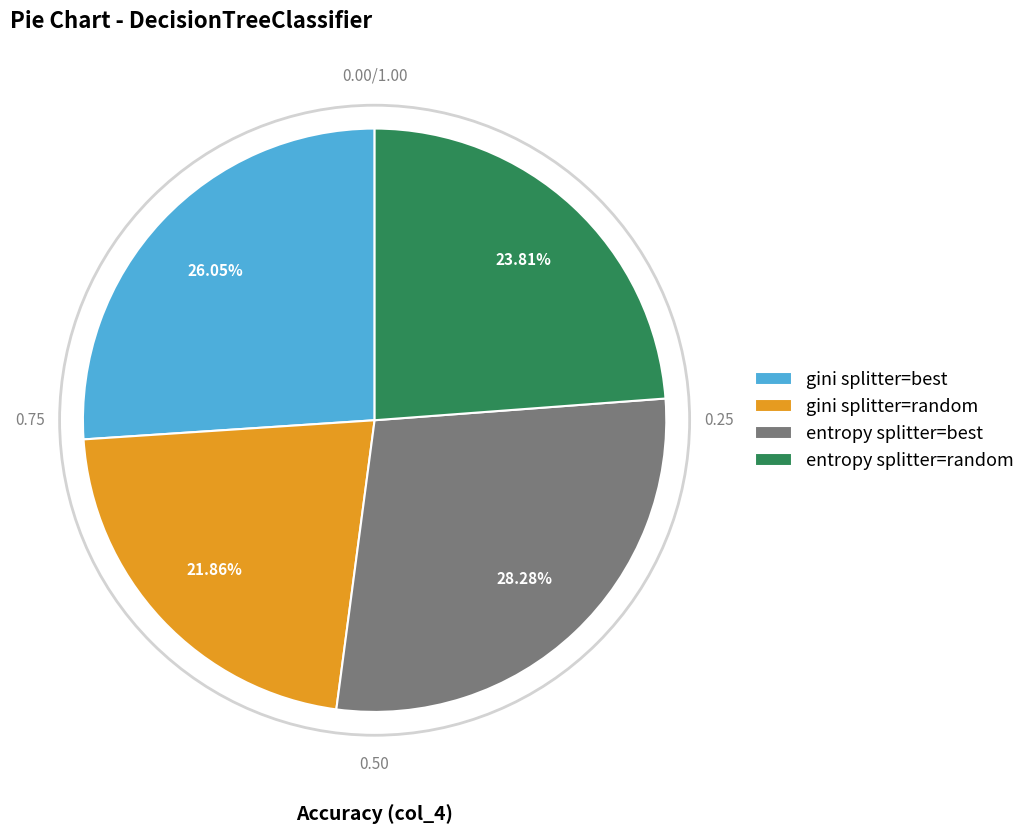

How many slices are in this pie chart?

4